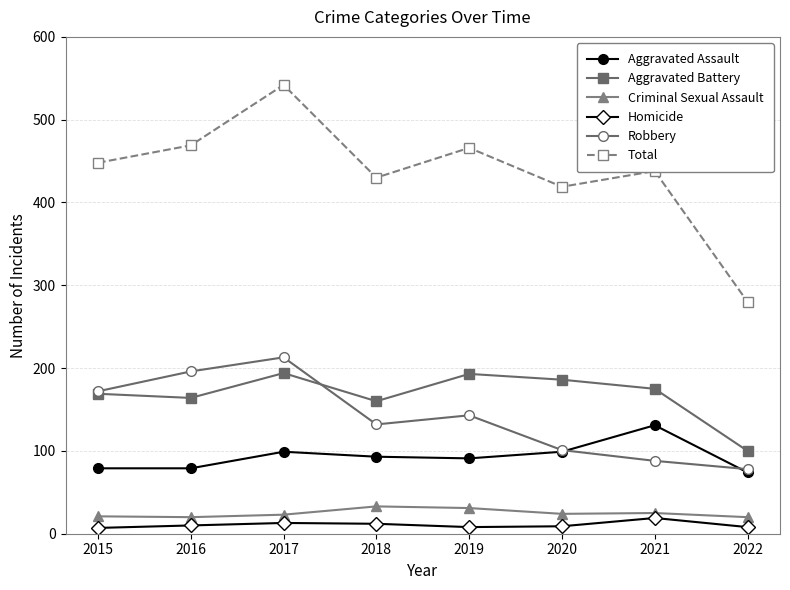

What is the maximum value shown in the chart?

542